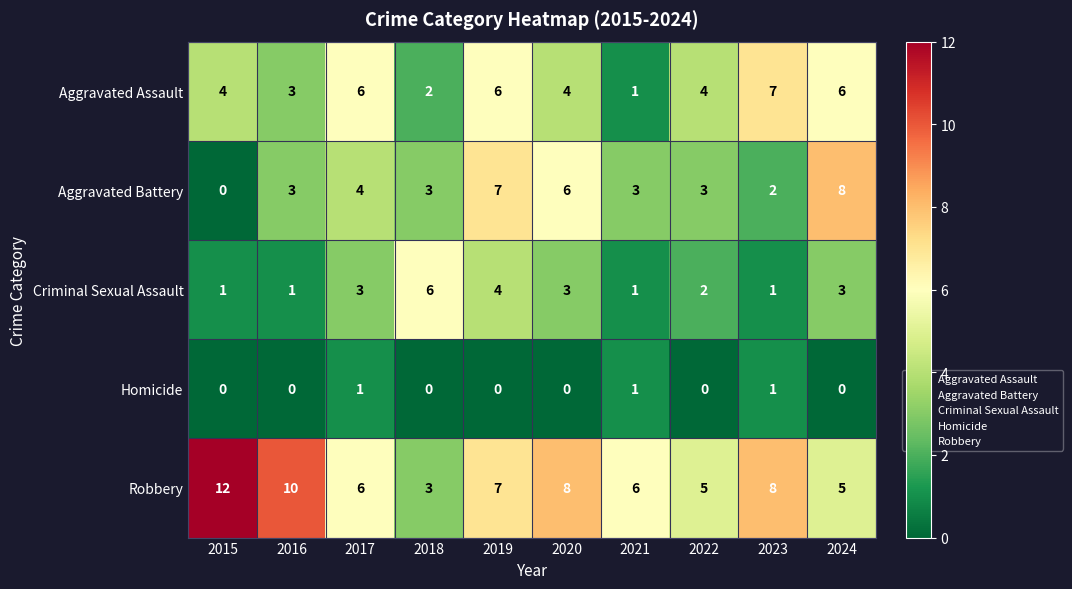

How many distinct data groups are displayed?

5